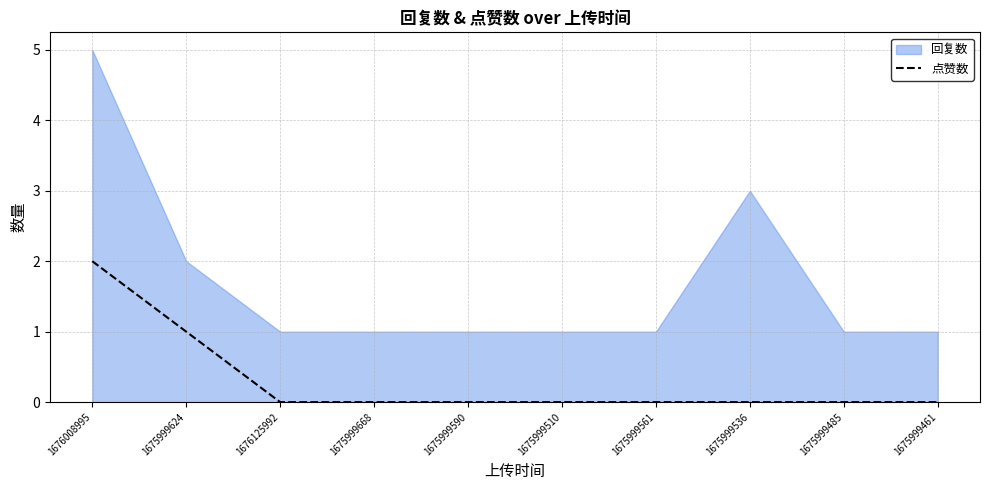

True or false: 点赞数 has a value of -1 at 1675999536.

False